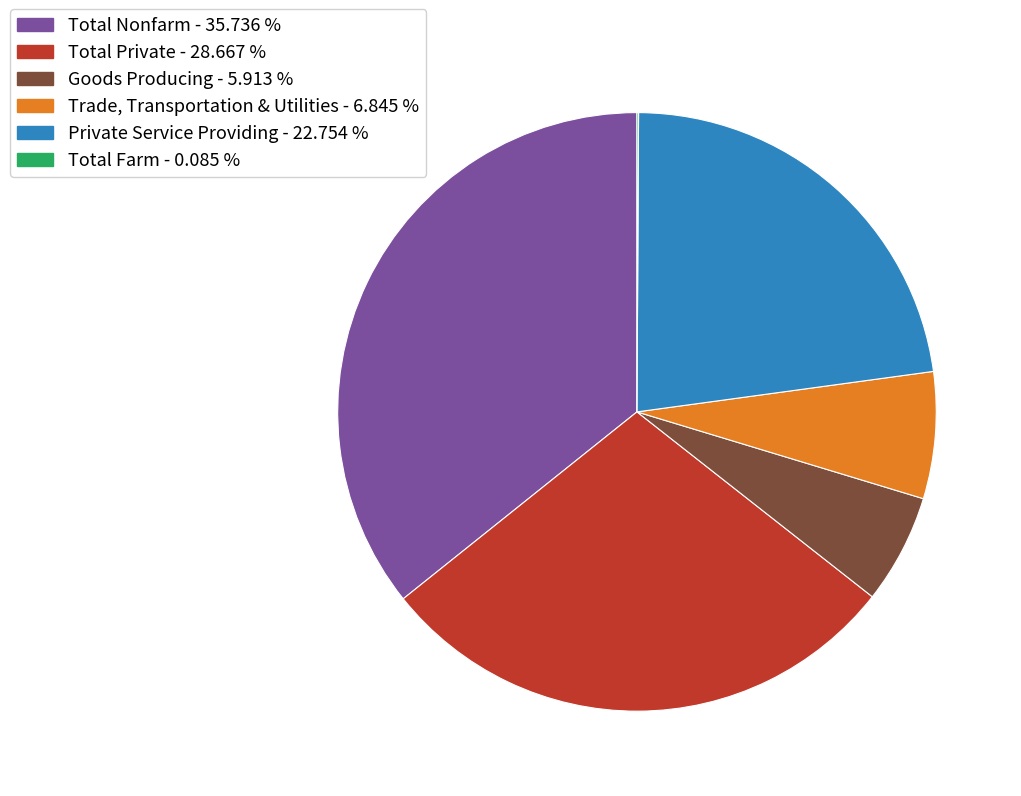

What is the largest slice in the pie chart?

Total Nonfarm